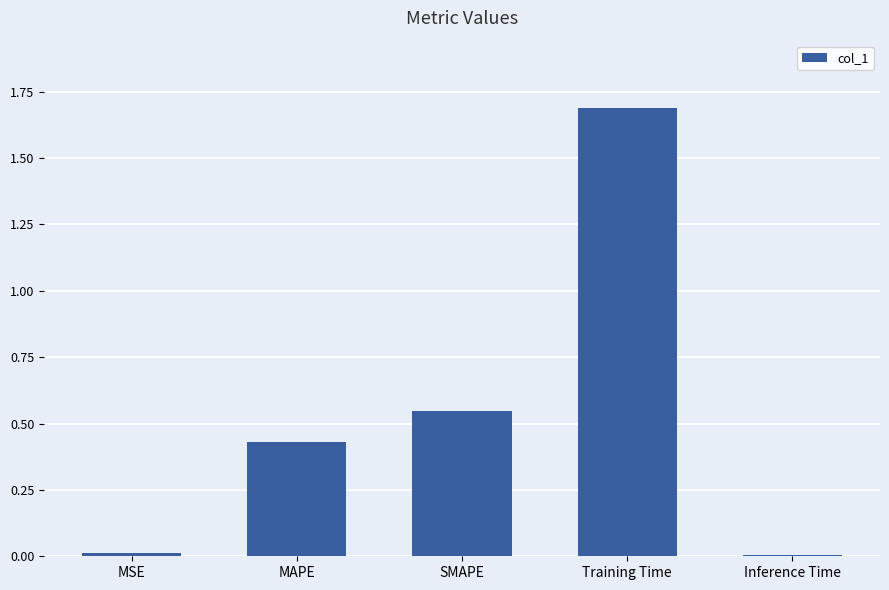

What is the difference between the maximum and minimum values?

1.7